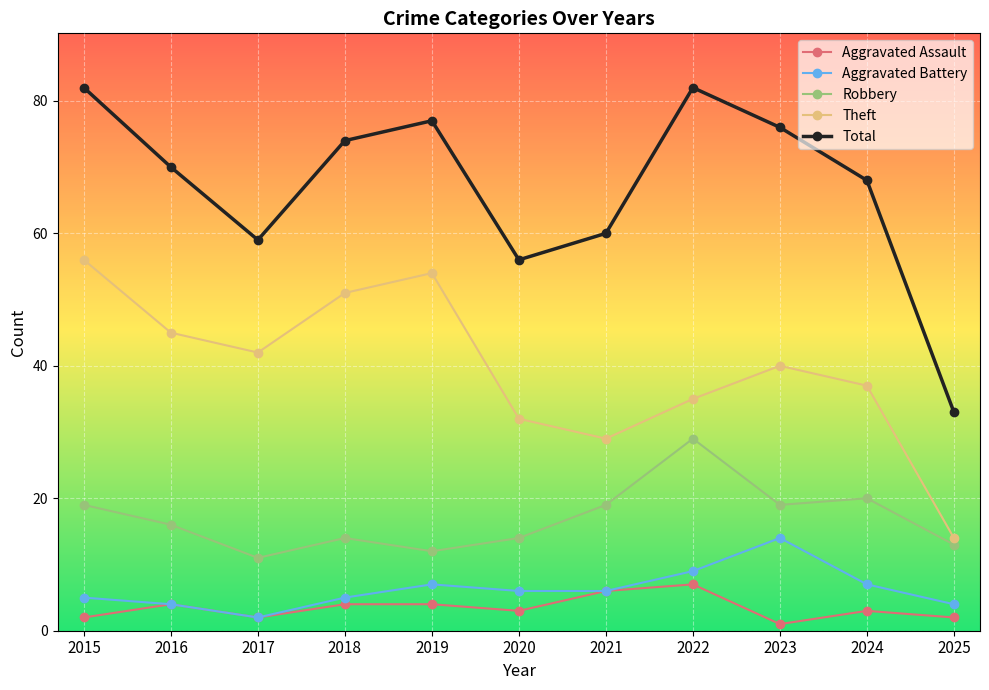

At which category does Total reach its first local valley?

2017